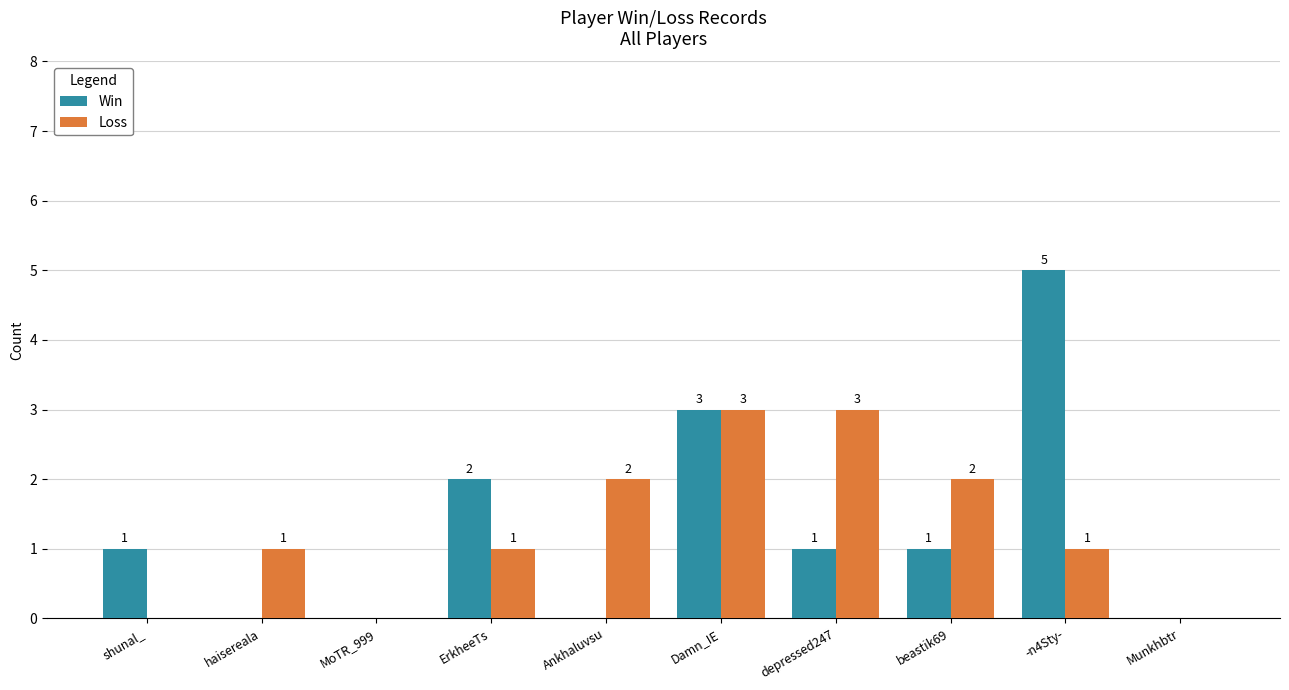

How many Loss values are between 0 and 2?

8